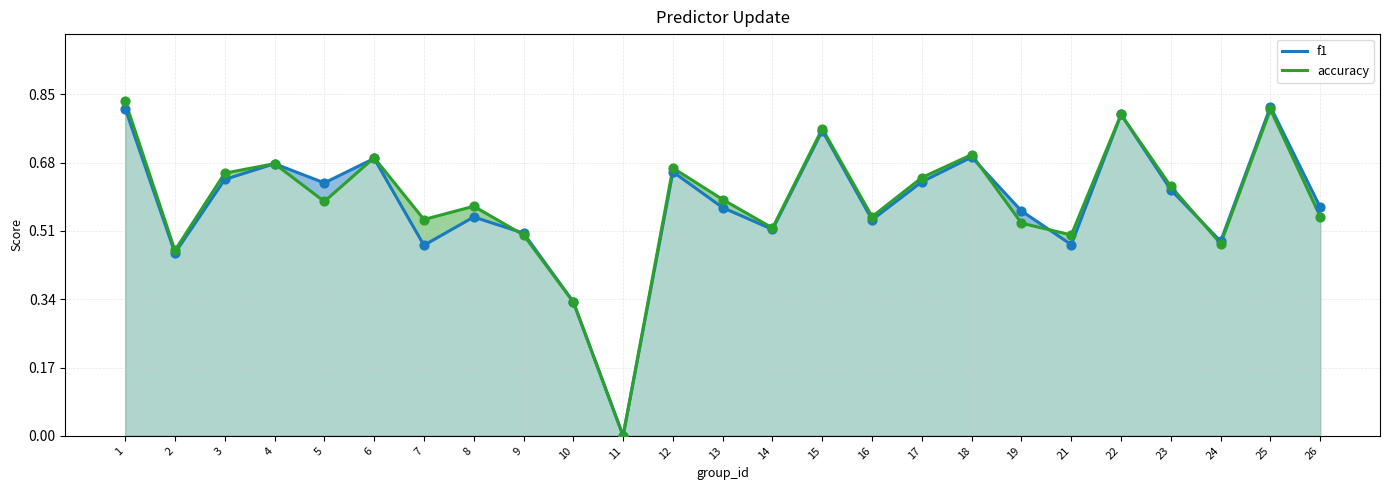

Which series reaches the minimum Y coordinate?

f1